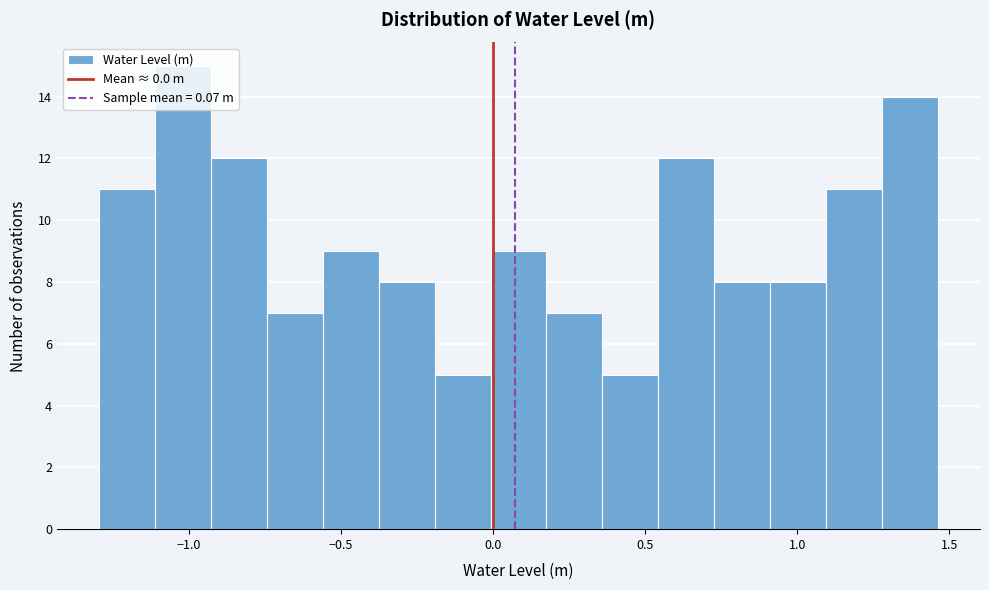

Around what value on the x-axis is the tallest bar? Give the approximate position of its centre, as read against the axis.

-1.00